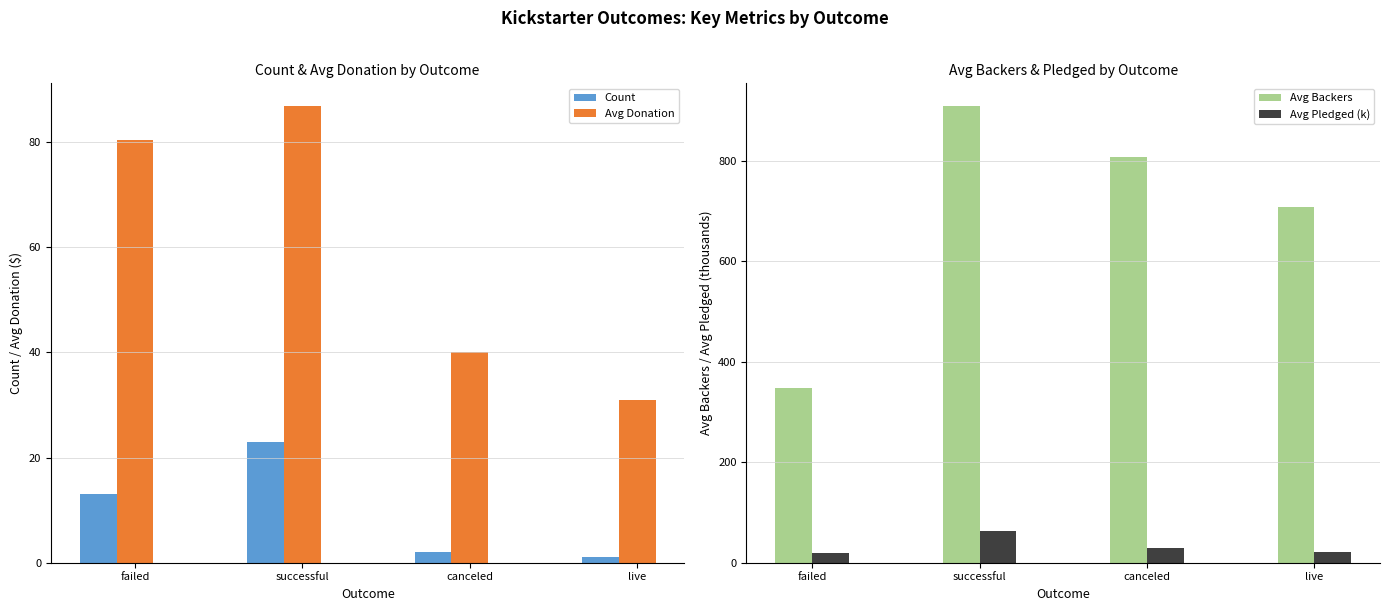

Which category has the highest value in the Avg Backers series?

successful